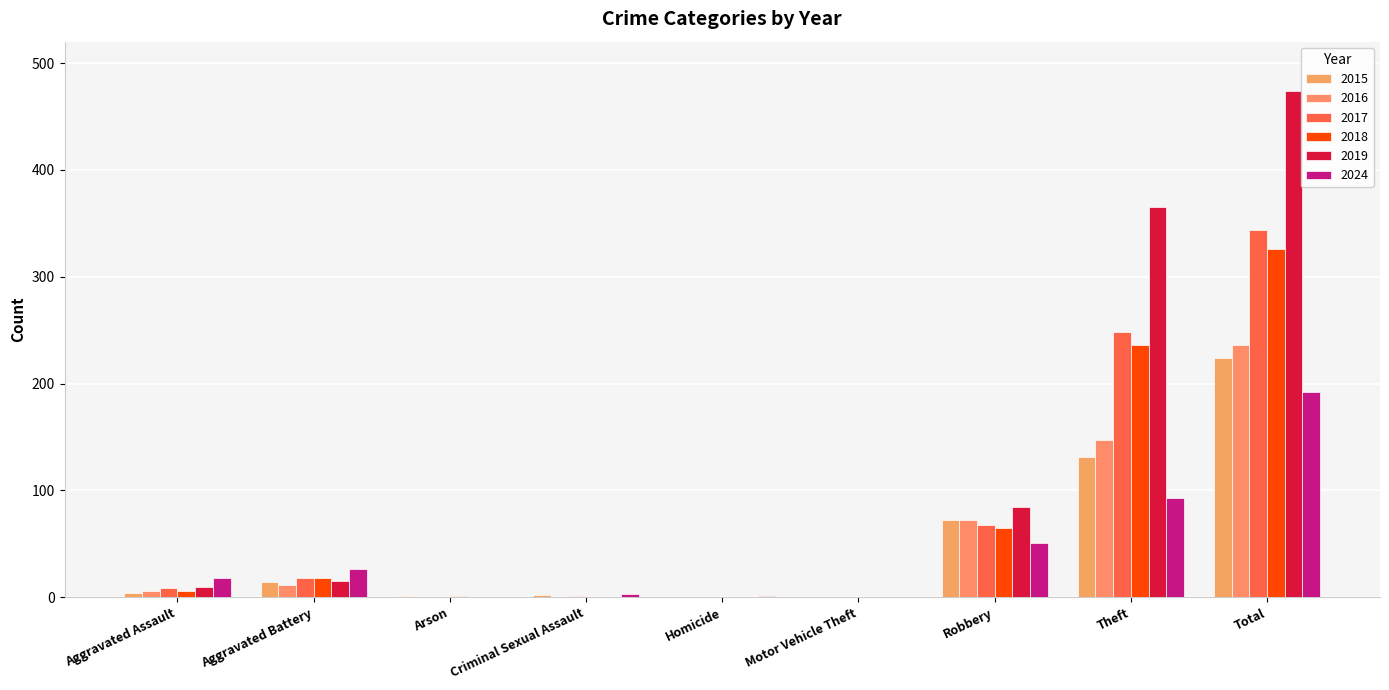

What are all the series names shown in the legend?

2015, 2016, 2017, 2018, 2019, 2024